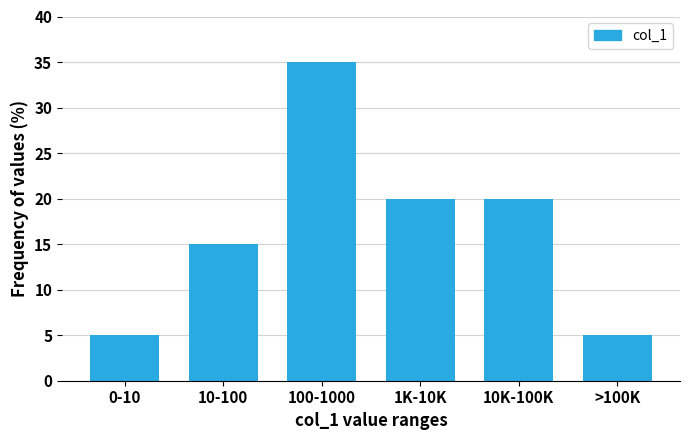

Reading right to left, what are all the values shown in this chart?

5	20	20	35	15	5